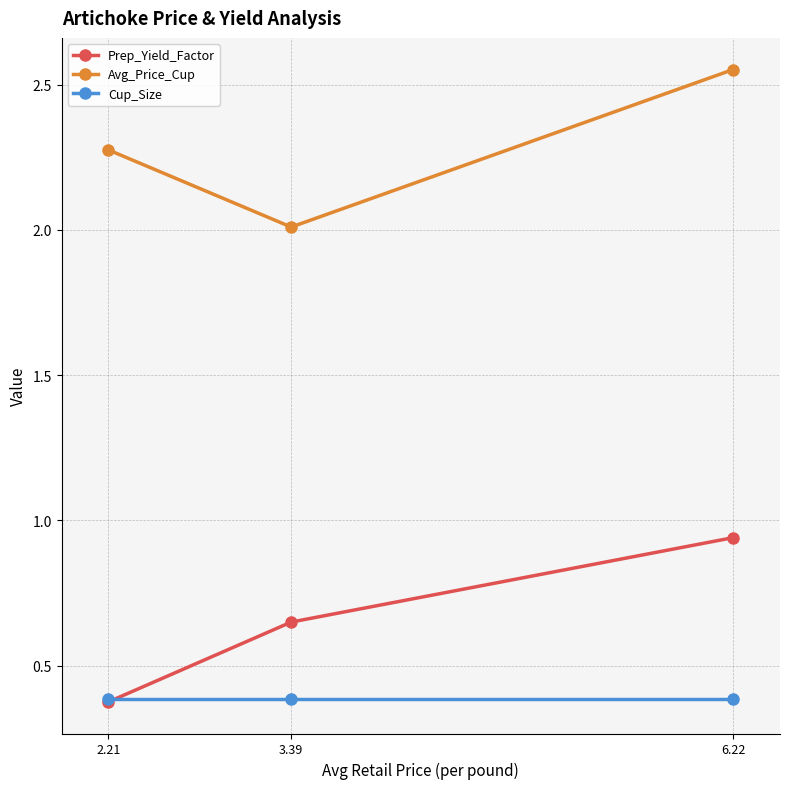

What is the sum of the Cup_Size values at 2.21 and 6.22?

0.8